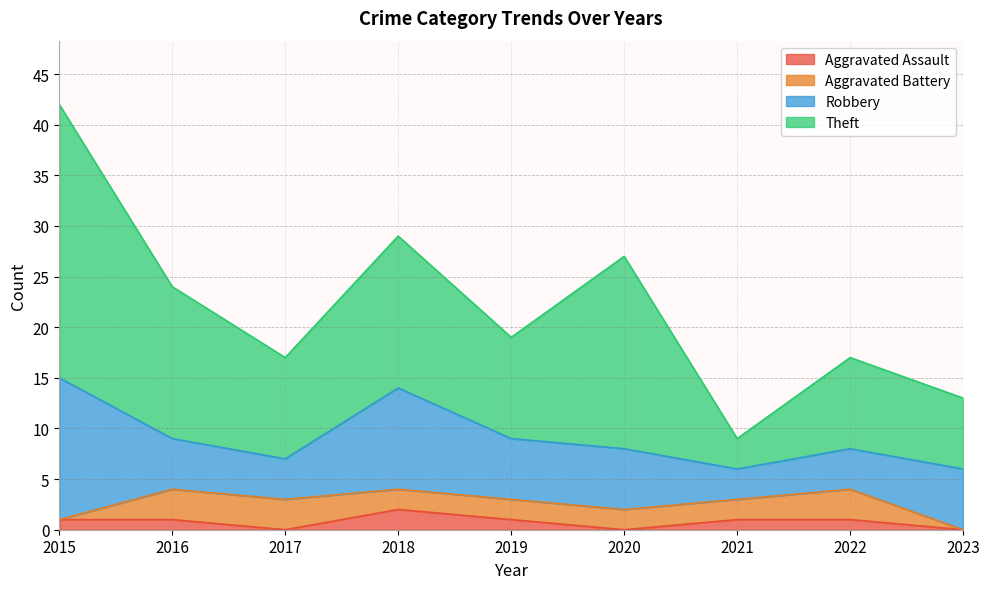

Reading left to right, extract all data points from this chart.

Aggravated Assault: 1	1	0	2	1	0	1	1	0
Aggravated Battery: 0	3	3	2	2	2	2	3	0
Robbery: 14	5	4	10	6	6	3	4	6
Theft: 27	15	10	15	10	19	3	9	7